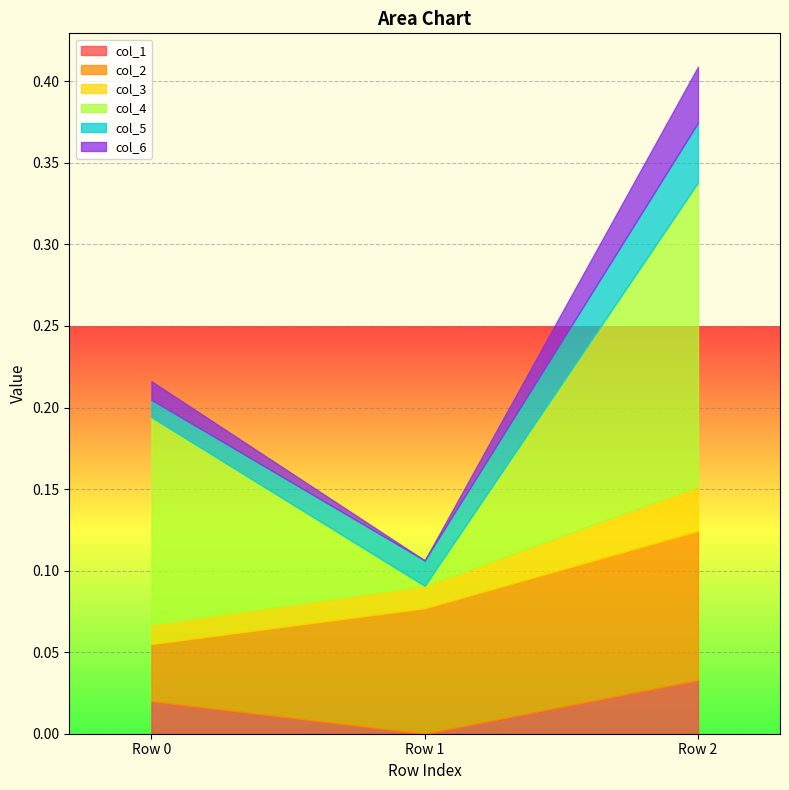

What is the difference between the maximum and minimum values in the col_4 series?

0.2